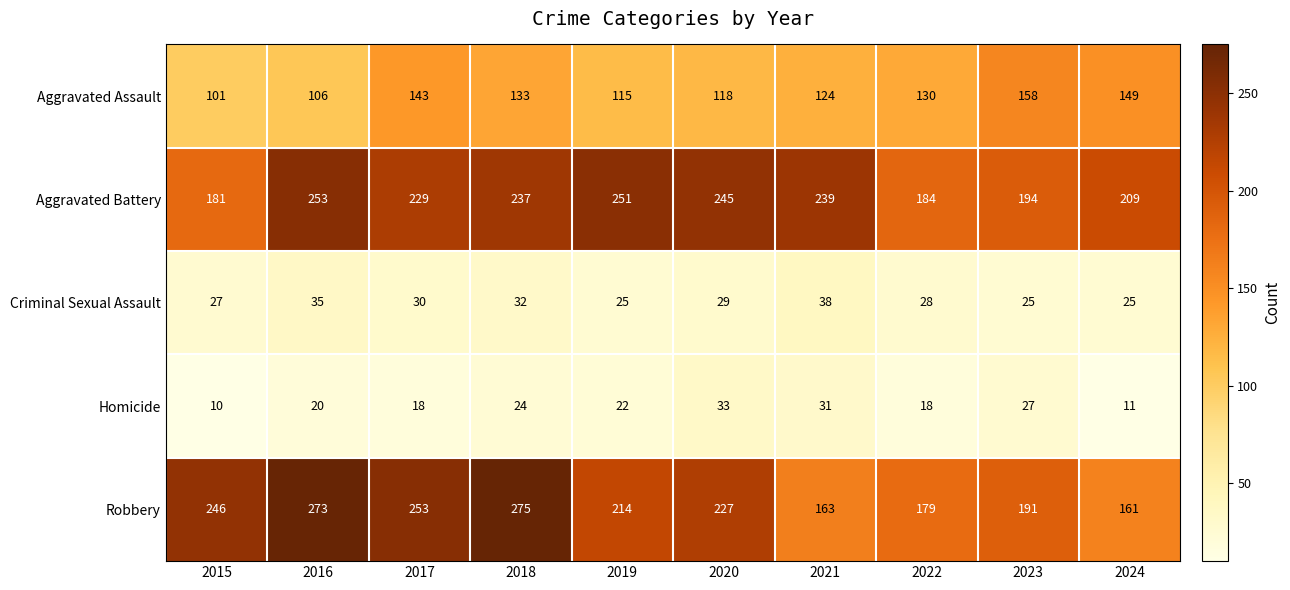

The Criminal Sexual Assault series shows 51 at 2016. True or false?

False